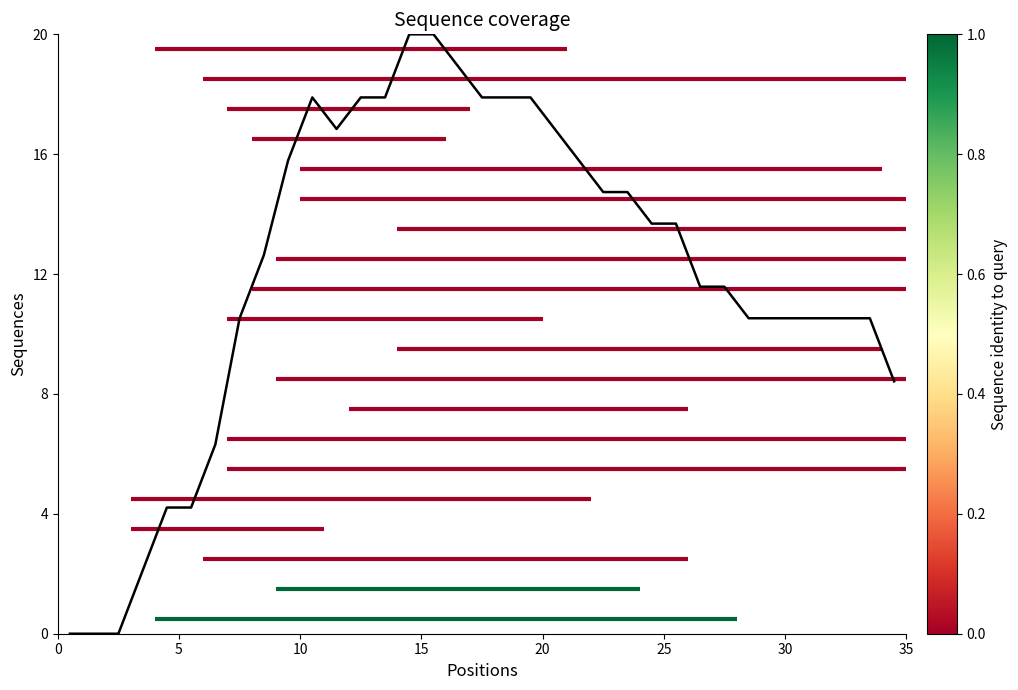

What is the difference between the second highest and second lowest values?

20.0